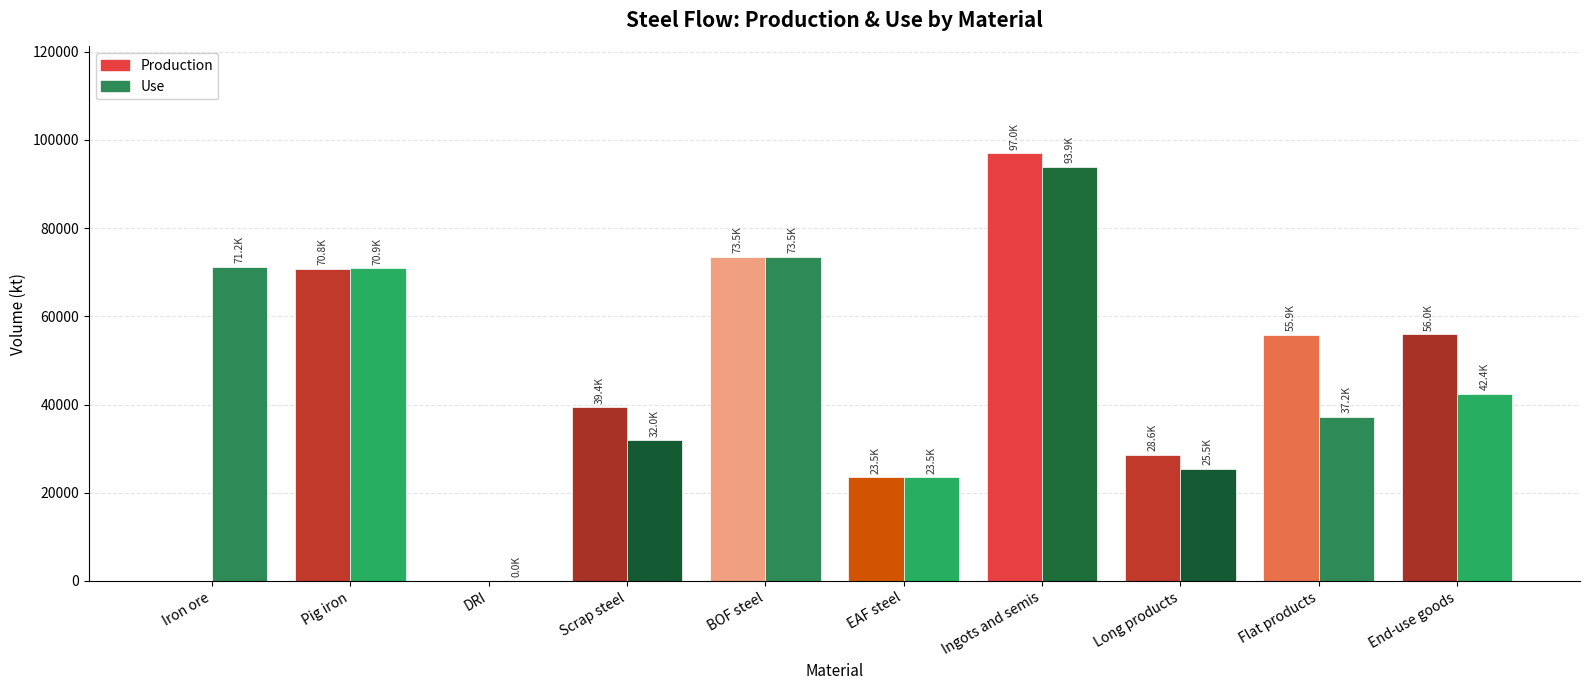

What is the sum of the Production values at BOF steel and End-use goods?

129474.1